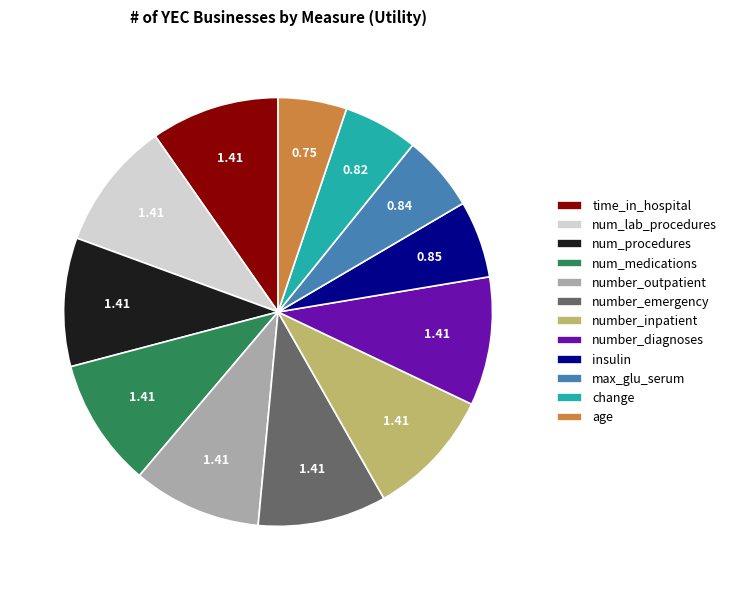

Do num_procedures and num_medications together represent more than half of the pie?

No